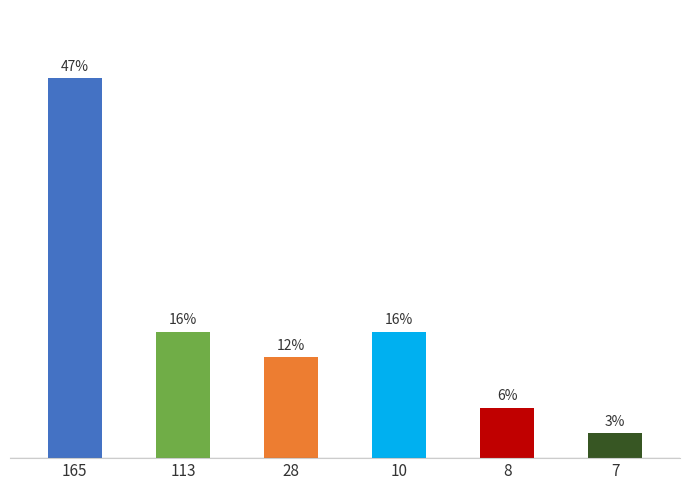

Rank the categories by value from highest to lowest.

165, 113, 10, 28, 8, 7